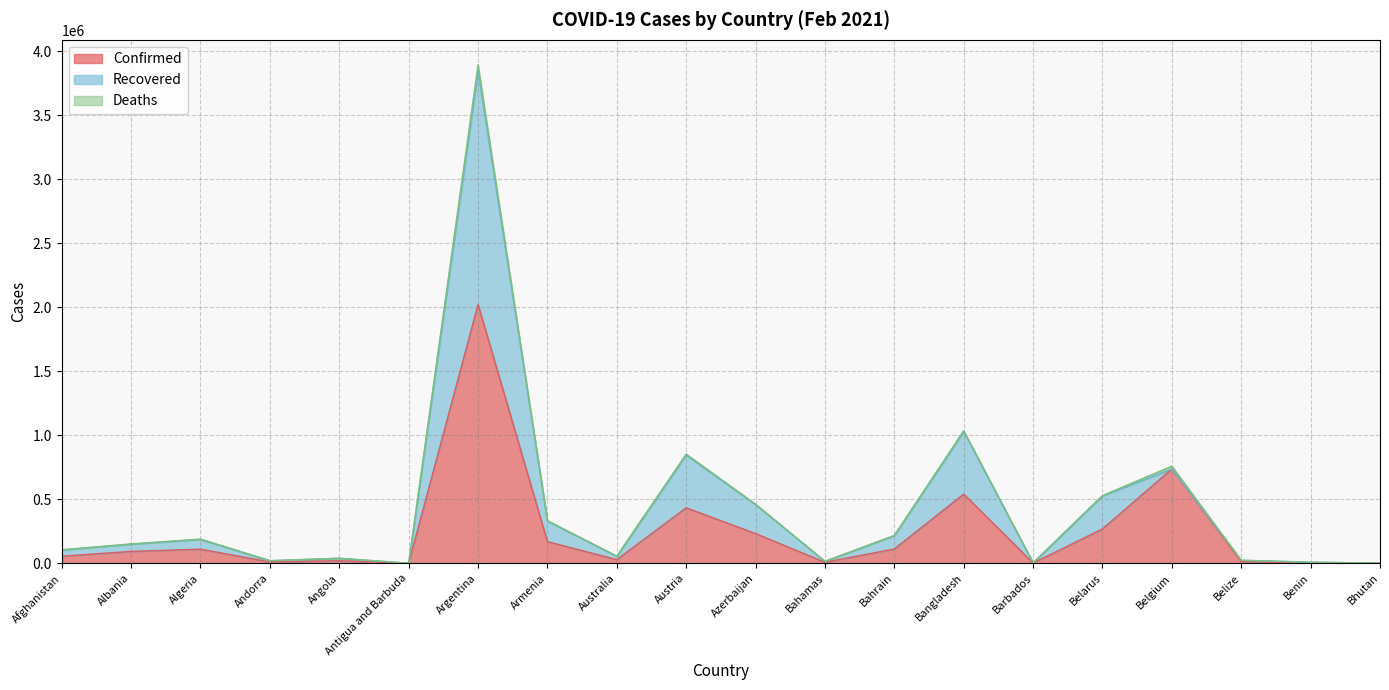

The value of Confirmed at Bangladesh is 540592. True or false?

True